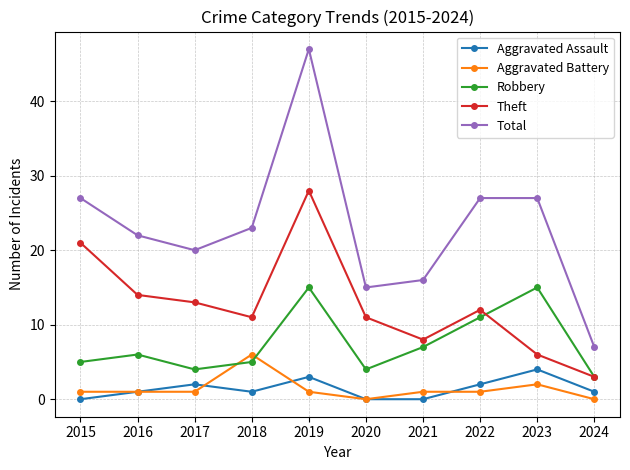

Read the Aggravated Battery value at 2021.

1